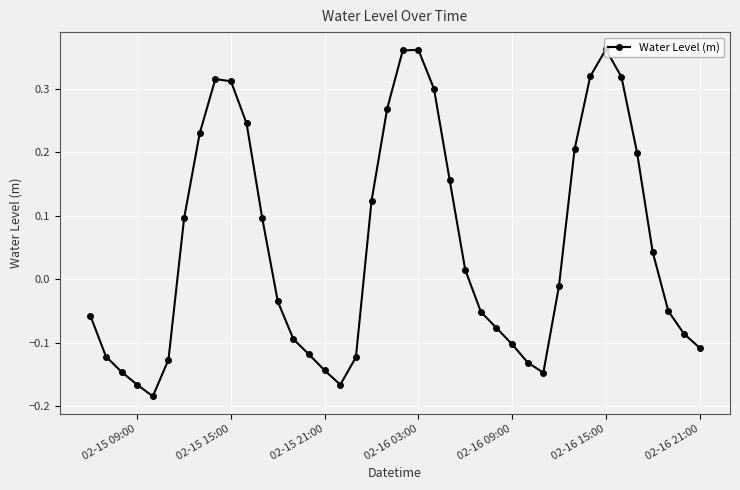

True or false: the data has more than 0 interior local peaks.

True